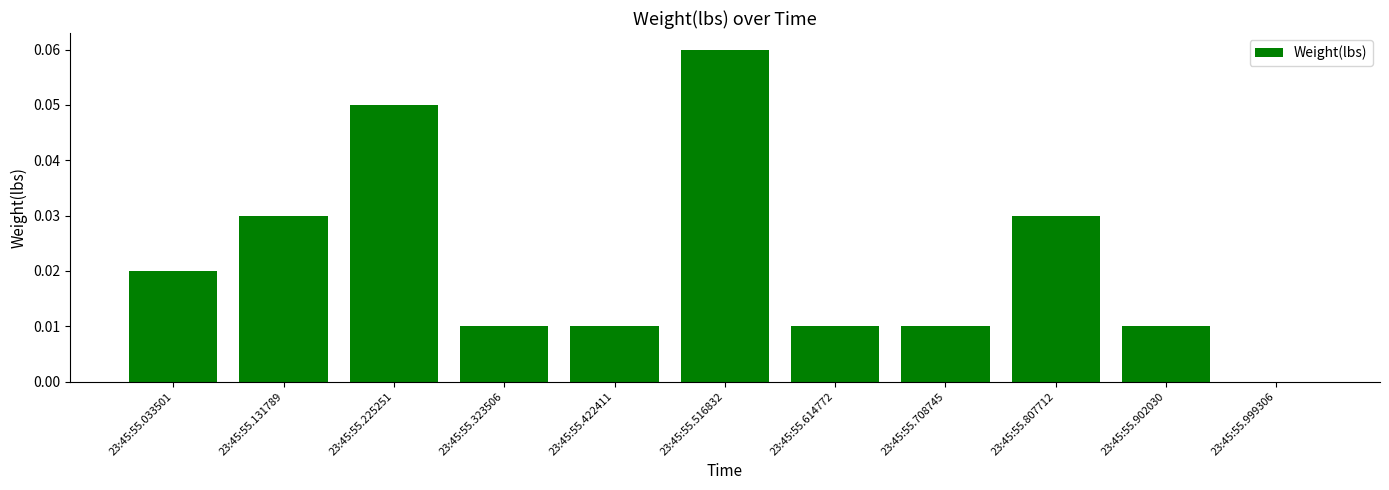

How many values are above zero?

10